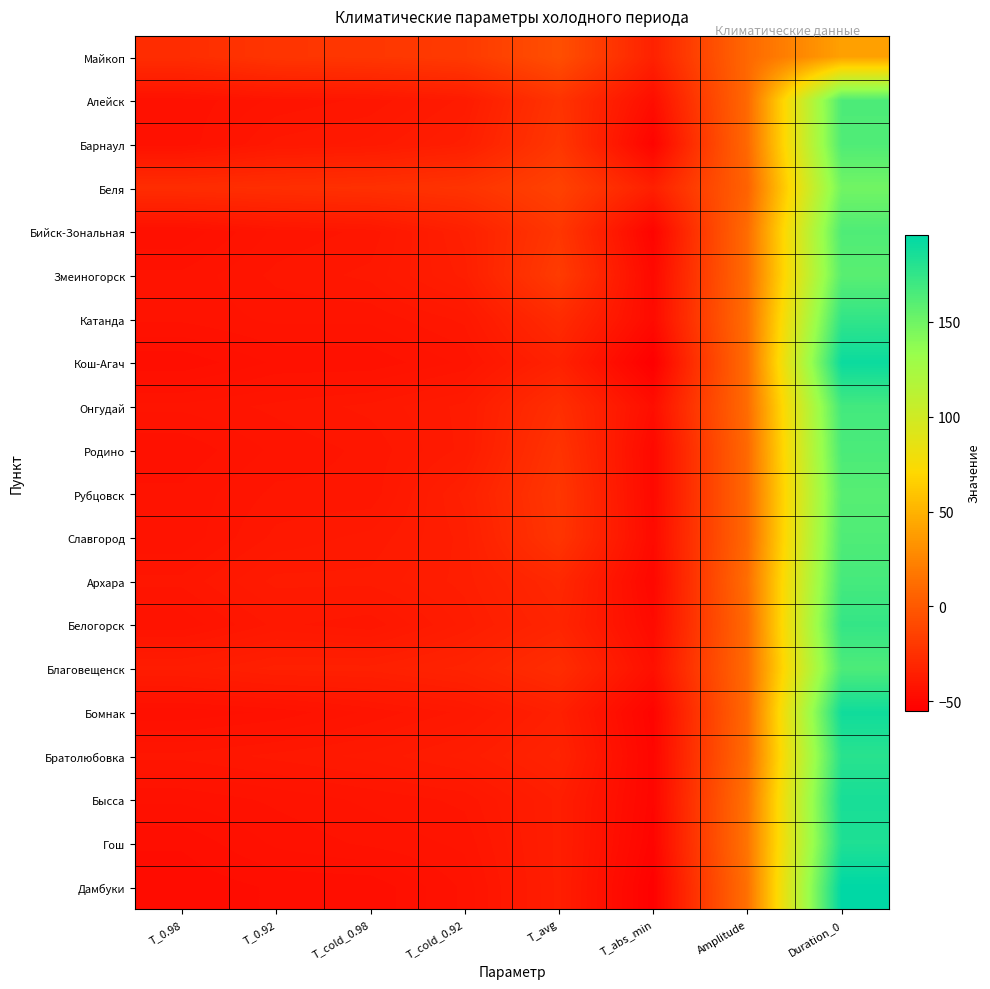

Which has a higher value, T_cold_0.98 or T_cold_0.92?

T_cold_0.92